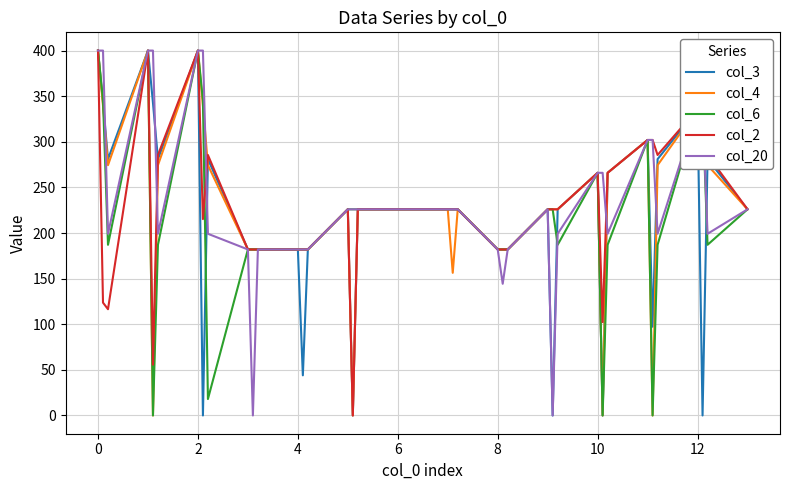

What is the difference between the maximum and second lowest values in the col_4 series?

400.0